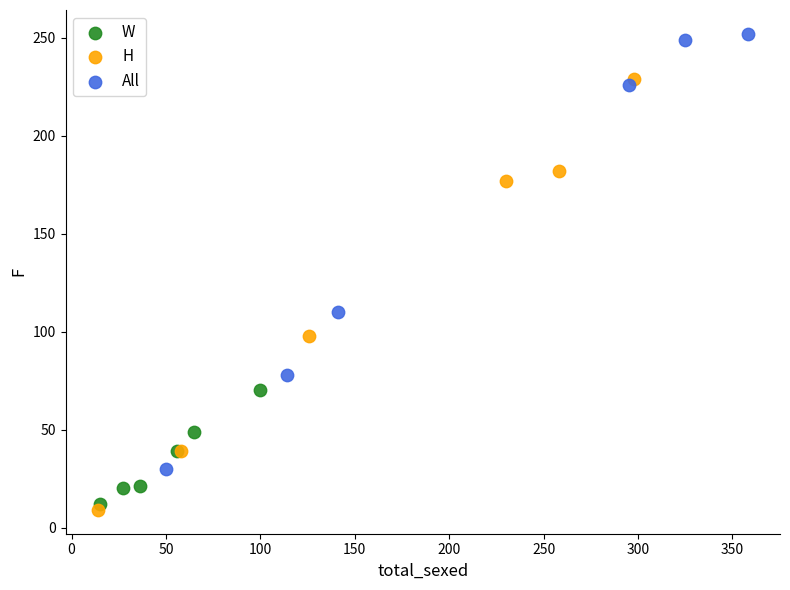

Which series contains the highest Y value?

All